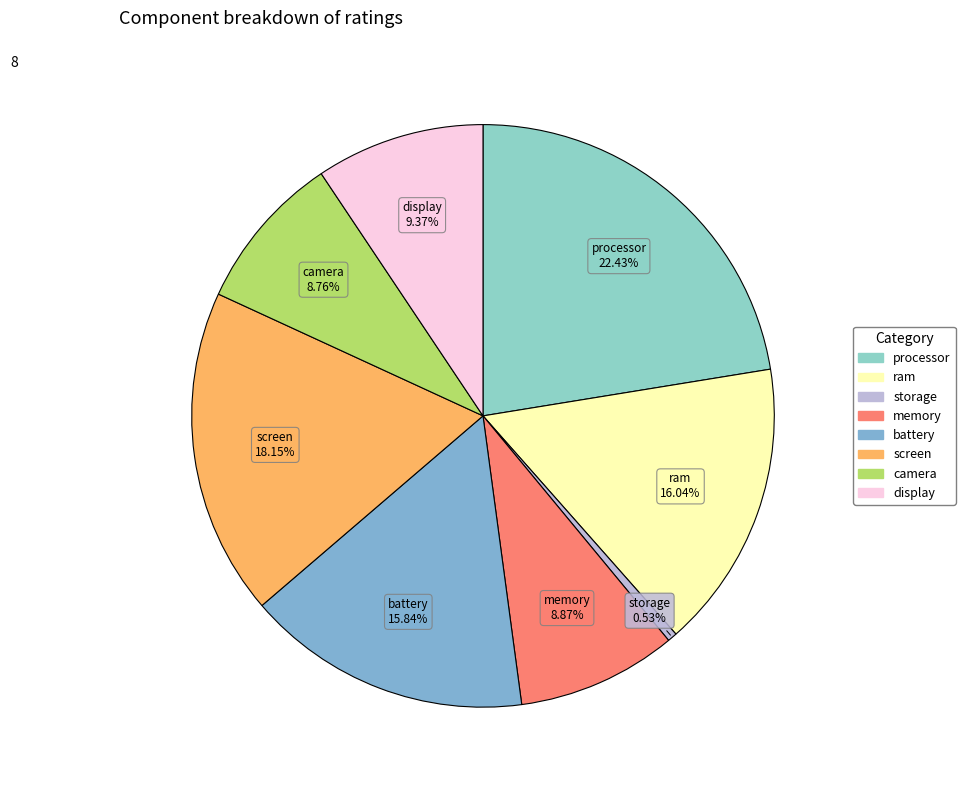

Is it true that ram is 24% of the pie?

False